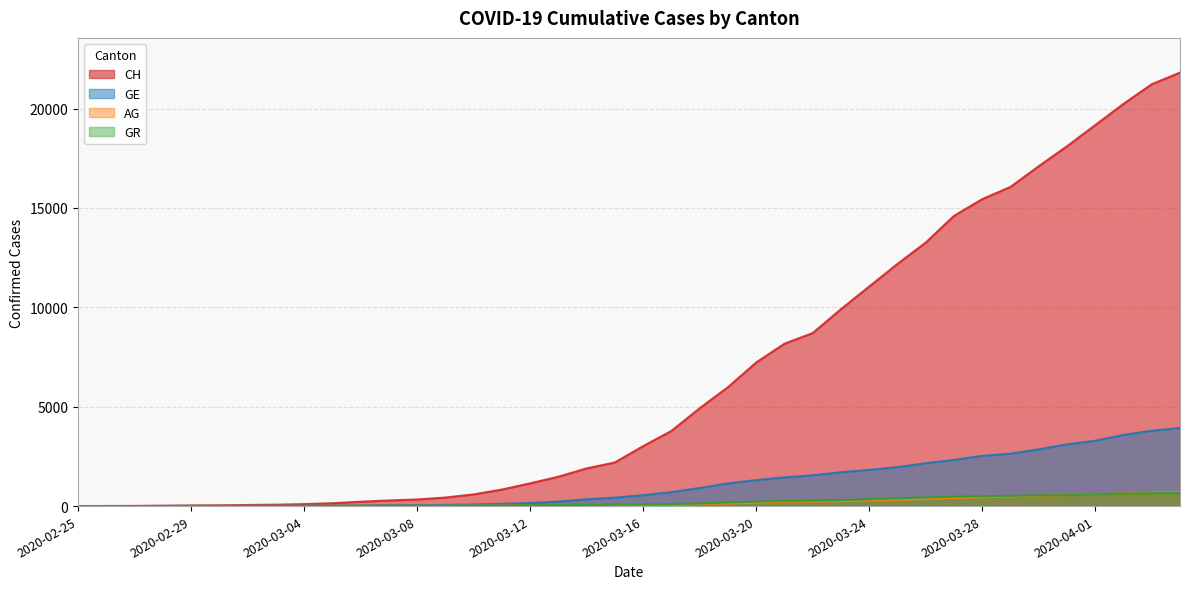

At which label is CH closest to 10906?

2020-03-24